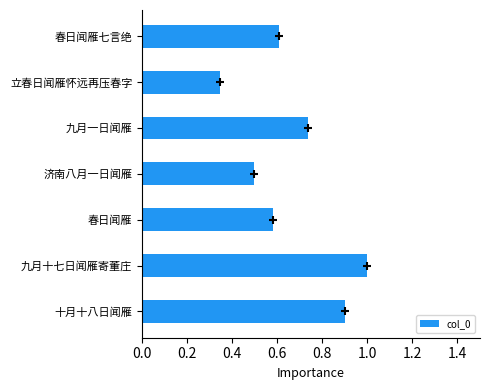

True or false: the data shows 0.9 at 春日闻雁.

False